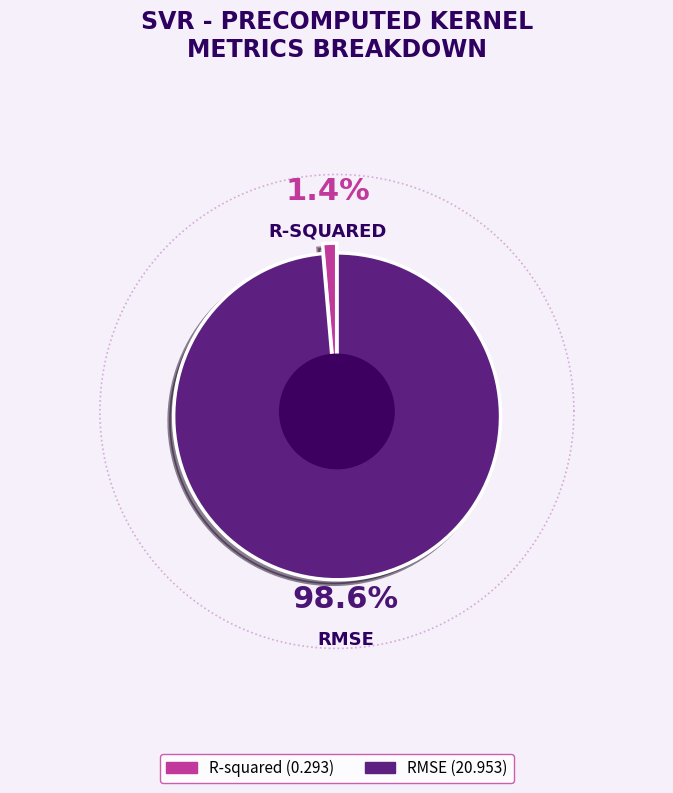

Rank the categories by value from lowest to highest.

R-squared, RMSE